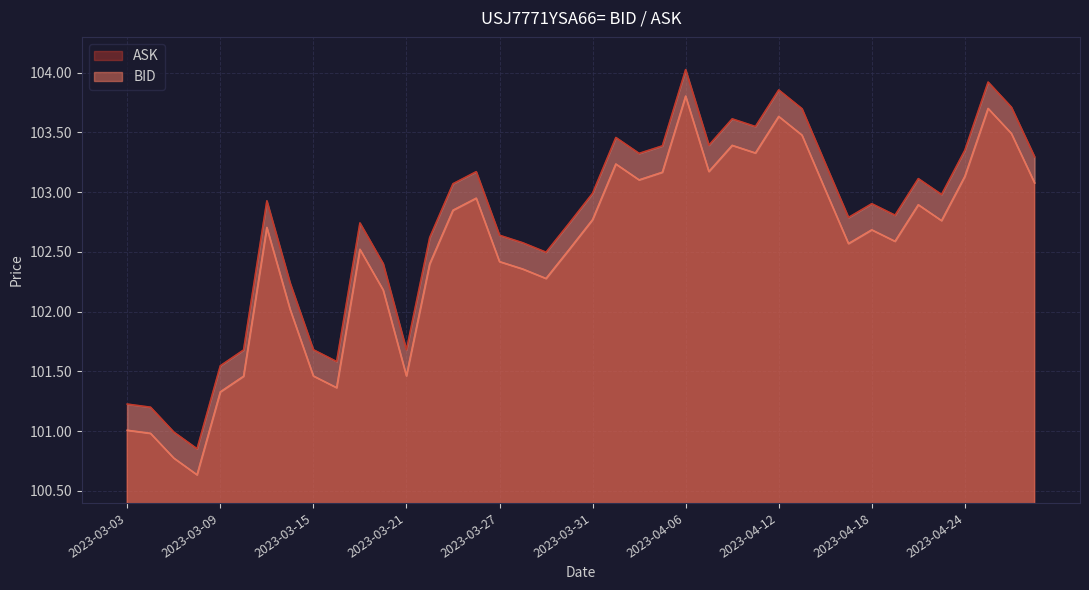

True or false: BID and ASK cross at least once.

False